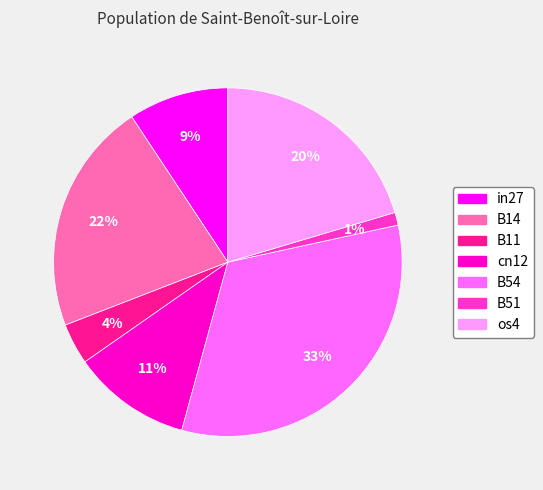

How many segments does this pie chart have?

7